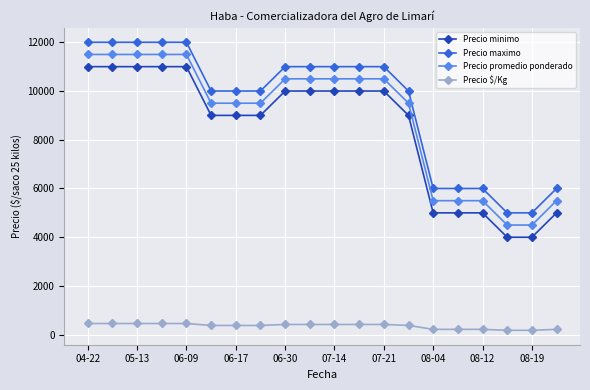

At how many categories does at least one series exceed 8229?

14